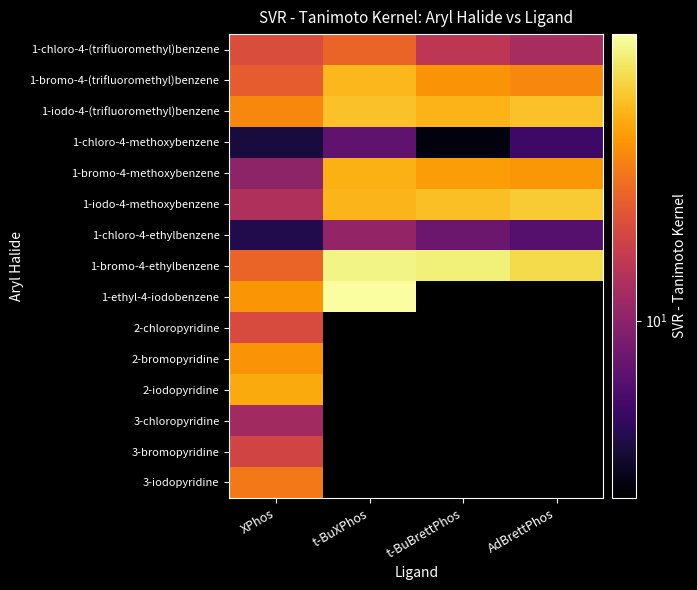

What is the difference between the highest and lowest values at XPhos?

22.7